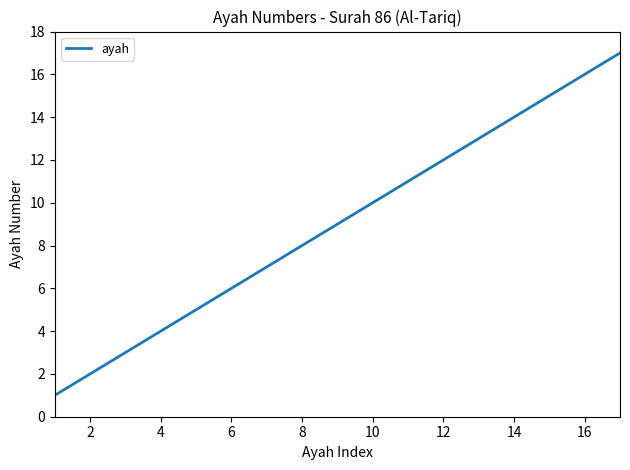

What is the difference between the maximum and minimum values?

16